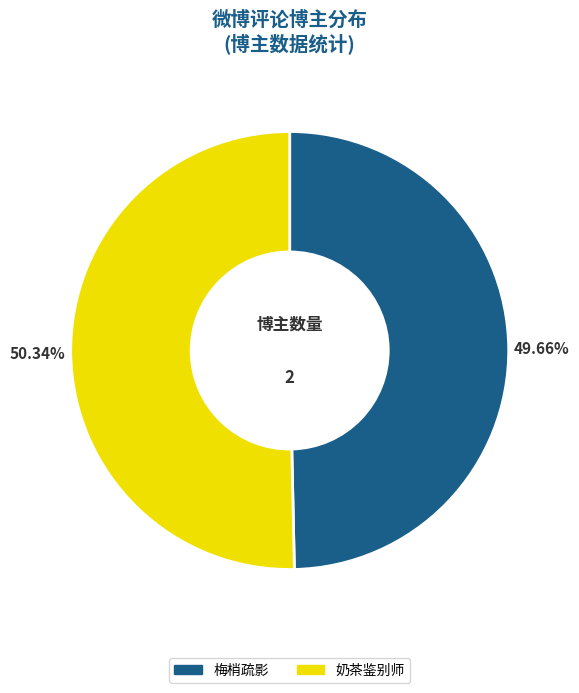

True or false: 奶茶鉴别师 accounts for 50% of the total.

True